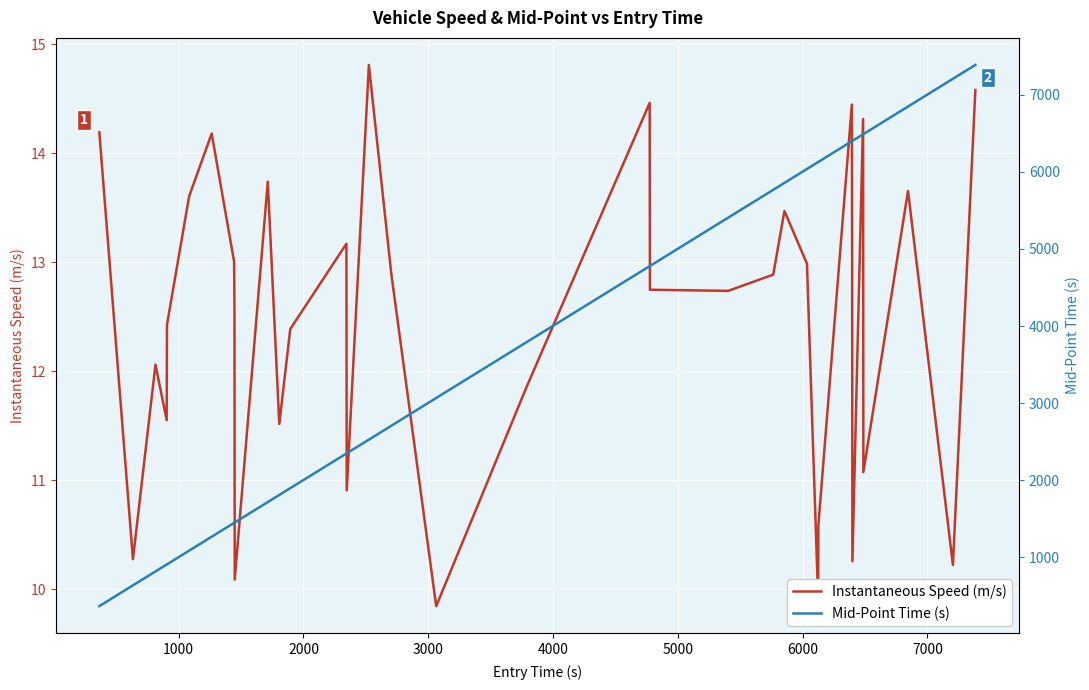

At how many categories does at least one series exceed 2903?

18